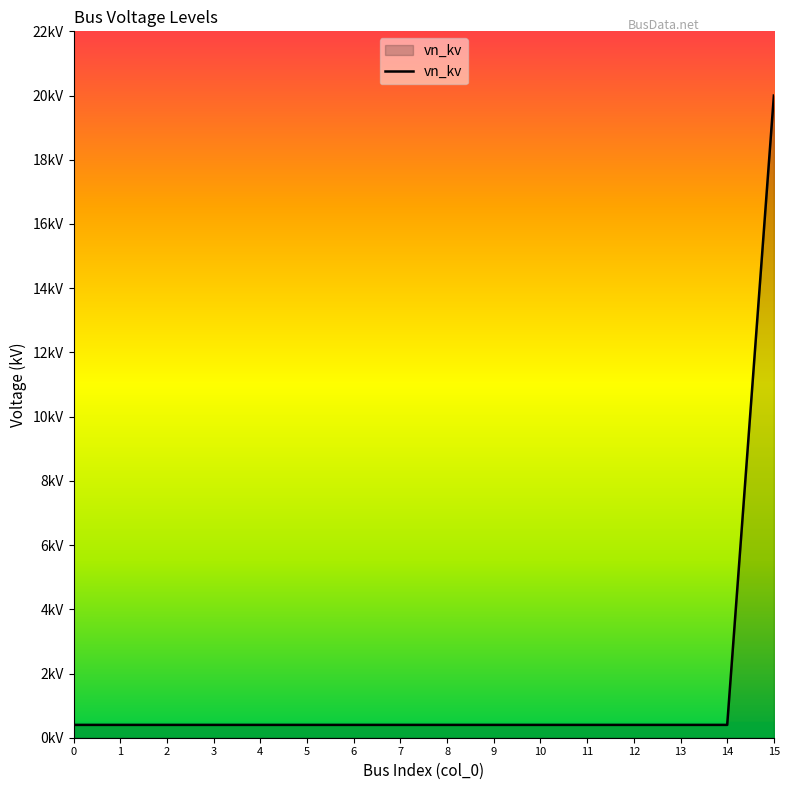

Reading left to right, transcribe all the data shown in this chart.

0.4	0.4	0.4	0.4	0.4	0.4	0.4	0.4	0.4	0.4	0.4	0.4	0.4	0.4	0.4	20.0